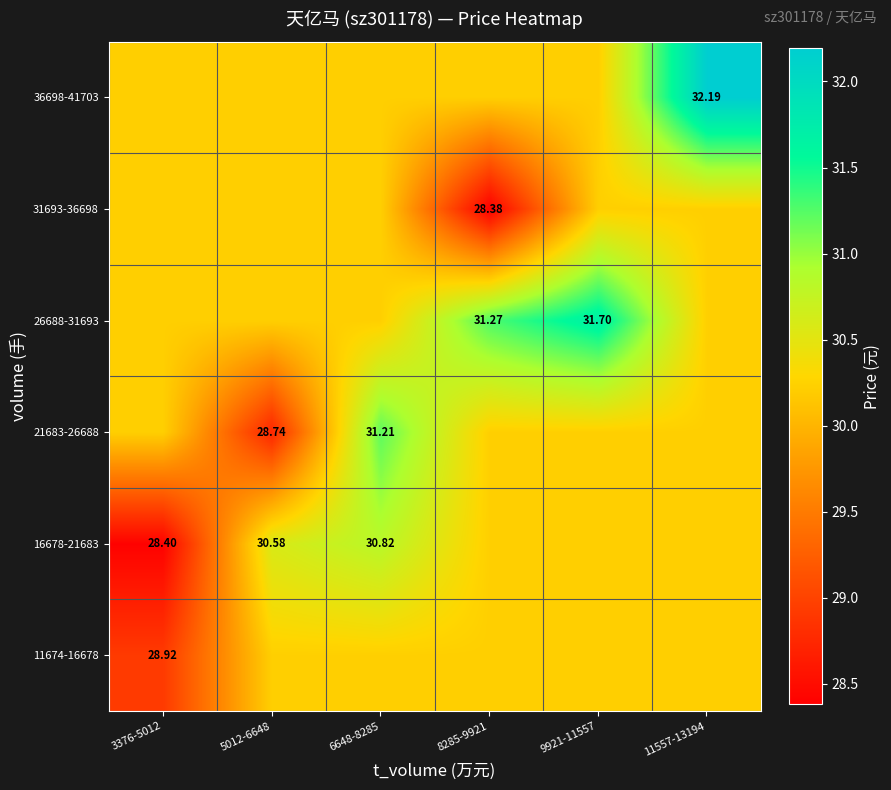

At which category is the sum across all series the highest?

11557-13194